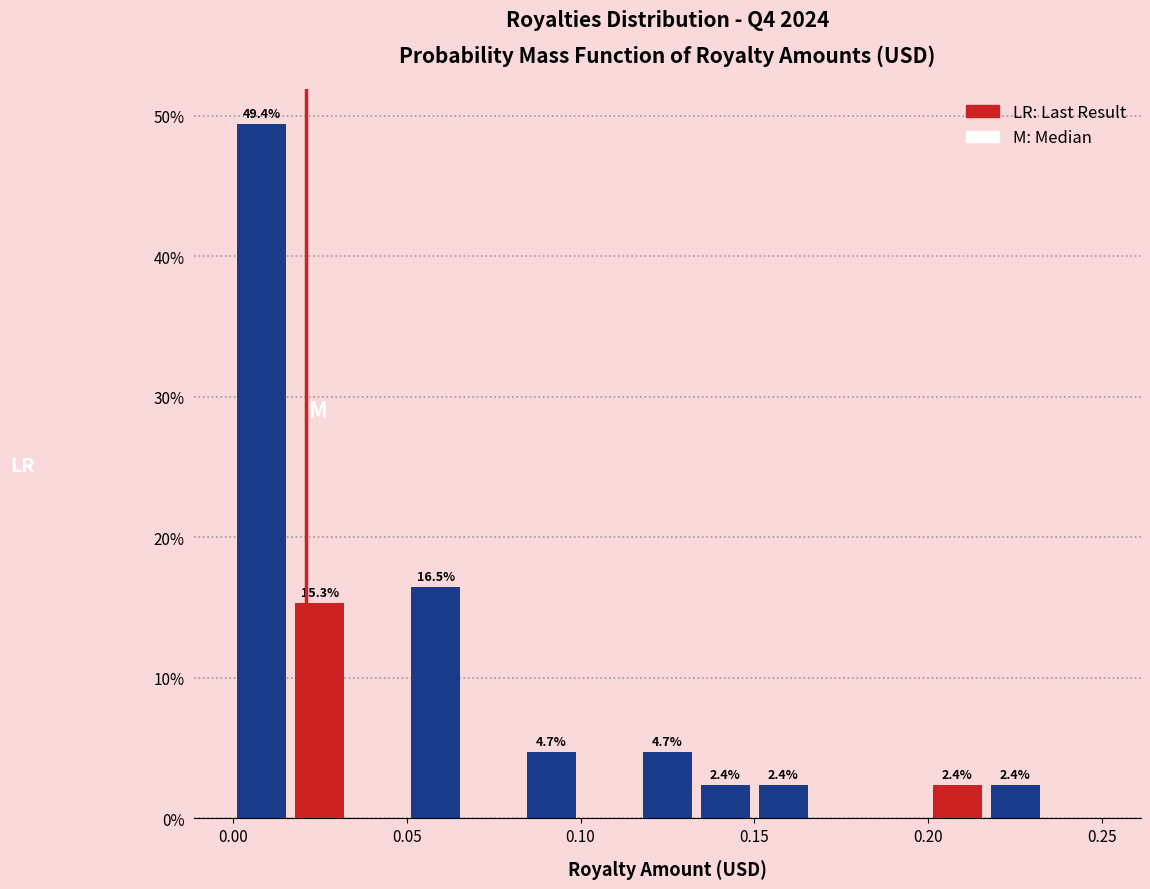

Around what value on the x-axis is the tallest bar? Give the approximate position of its centre, as read against the axis.

0.010